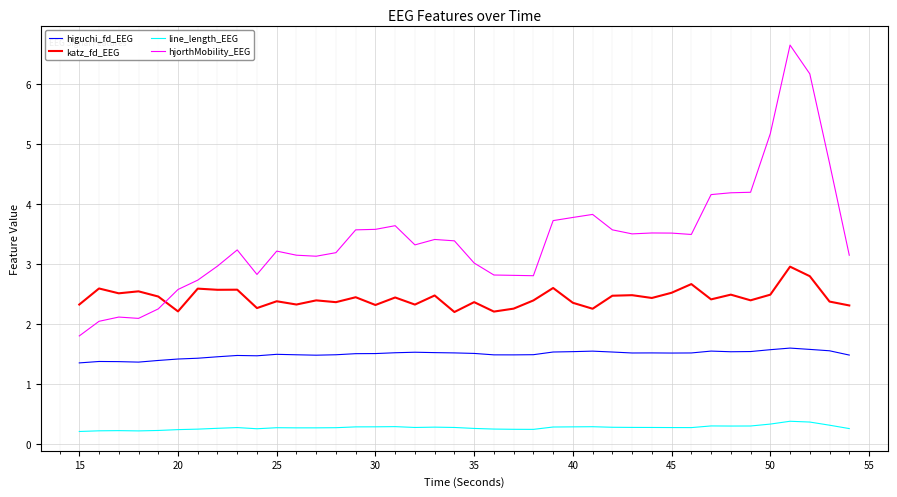

What is the maximum value for katz_fd_EEG?

3.0